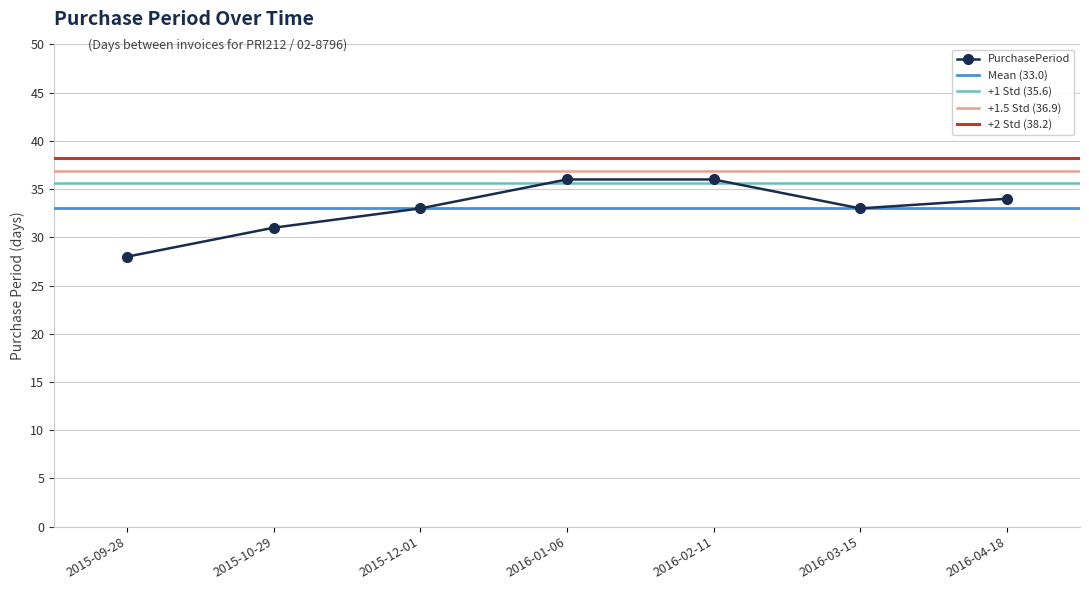

Reading left to right, list all the values displayed in this chart.

2015-09-28=28	2015-10-29=31	2015-12-01=33	2016-01-06=36	2016-02-11=36	2016-03-15=33	2016-04-18=34